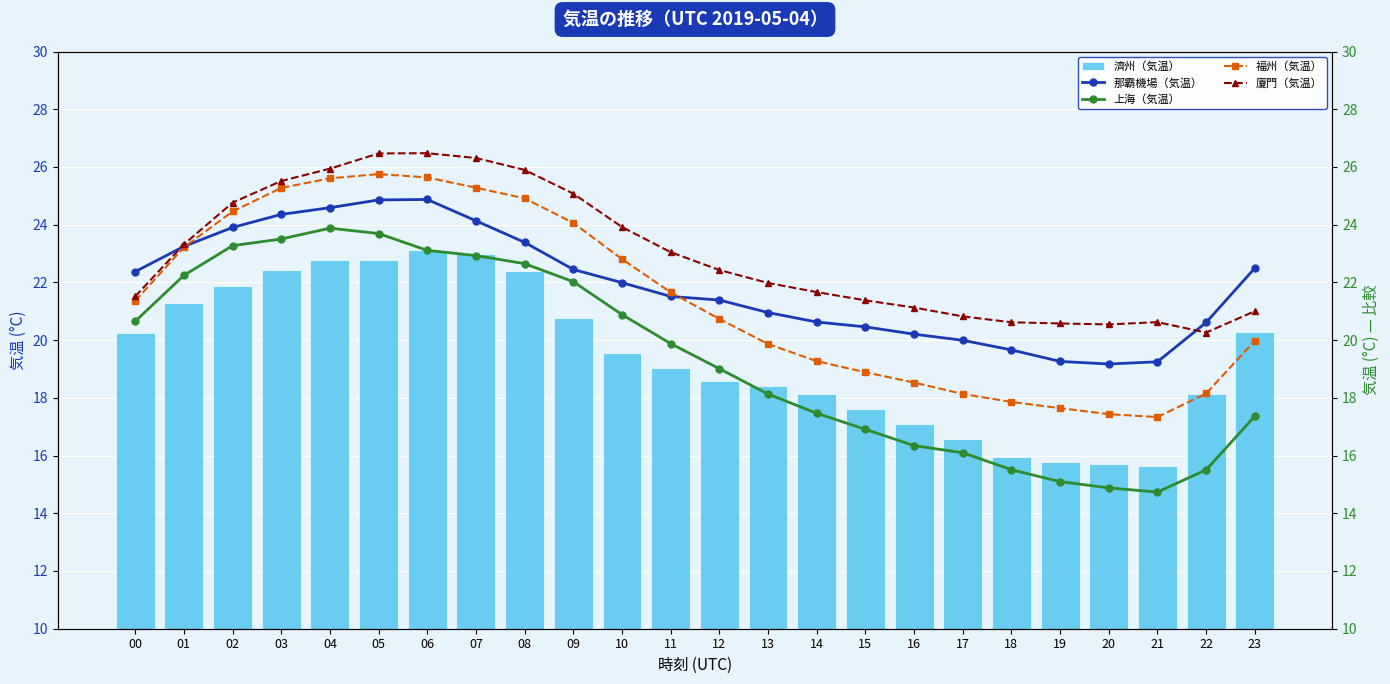

What is the difference between the maximum and minimum values in the 廈門（気温） series?

6.2